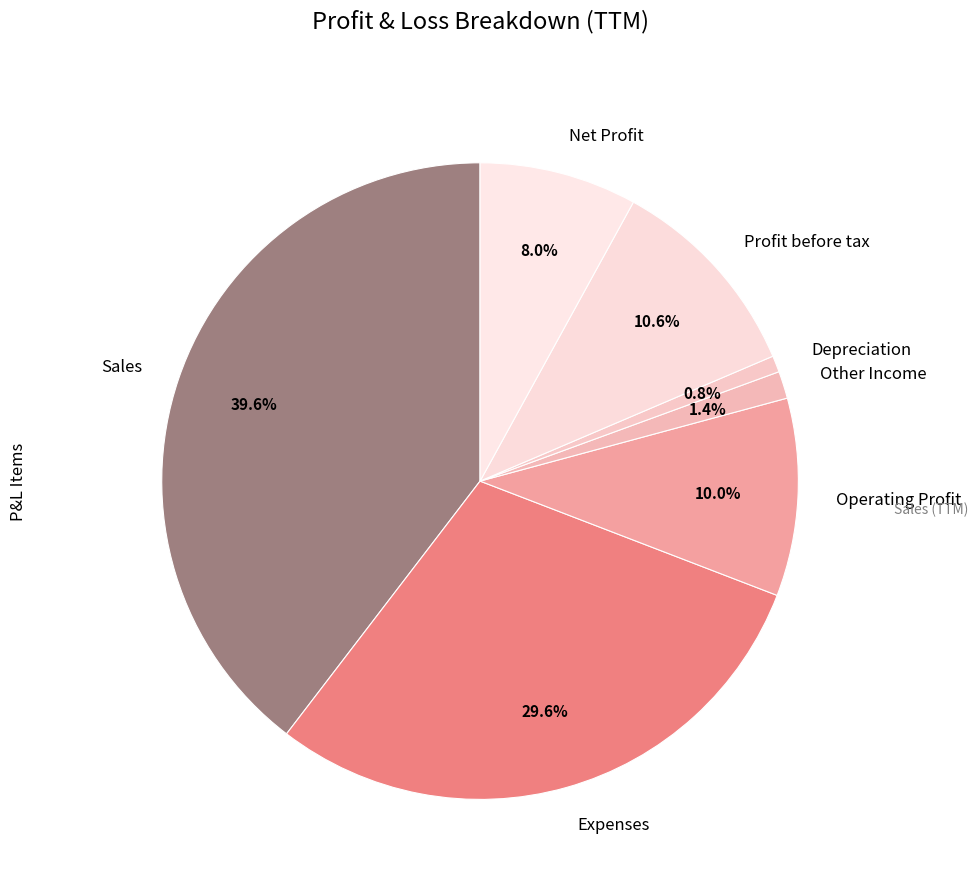

What percentage is NOT represented by Sales?

60.4%